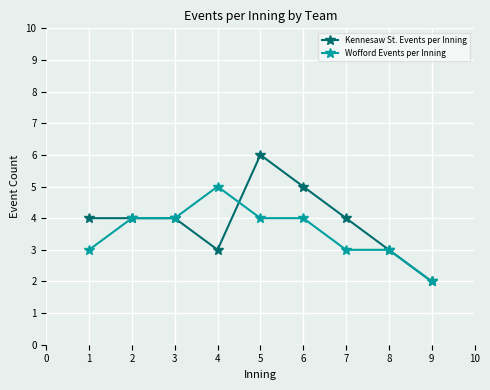

True or false: Kennesaw St. Events per Inning has more than 0 points higher than both neighbors.

True